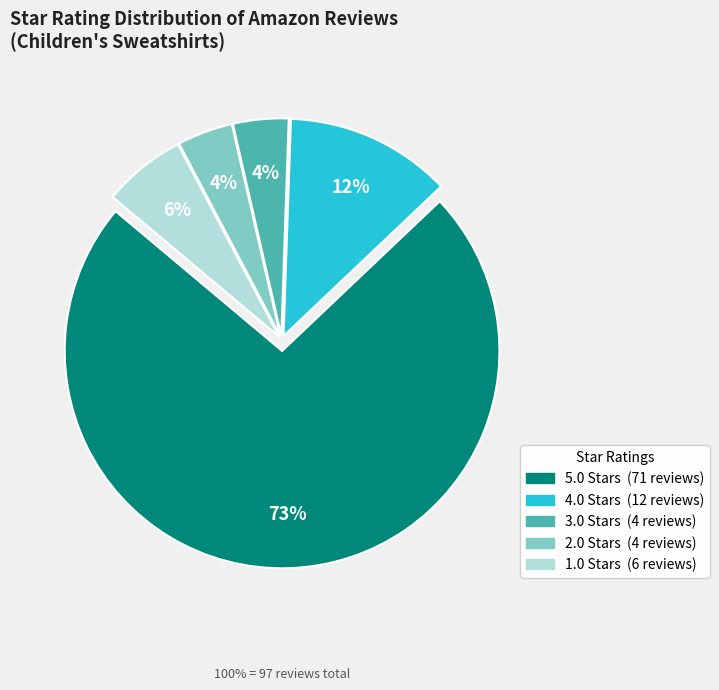

Count the number of slices in the pie.

5